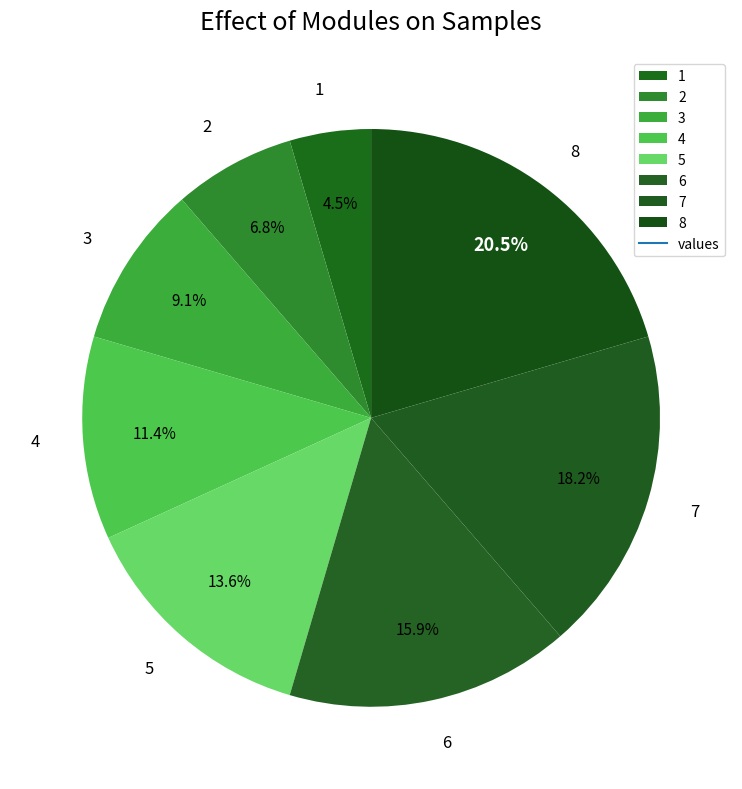

What is the largest slice in the pie chart?

8